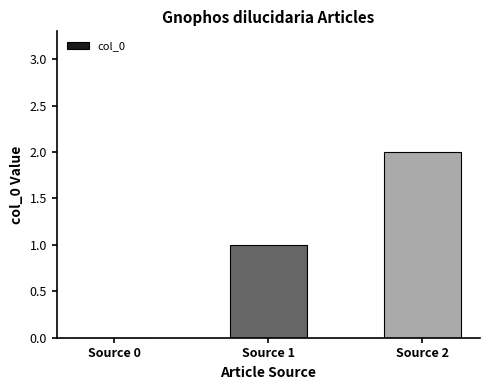

Reading left to right, what are all the values shown in this chart?

Source 0=0	Source 1=1	Source 2=2